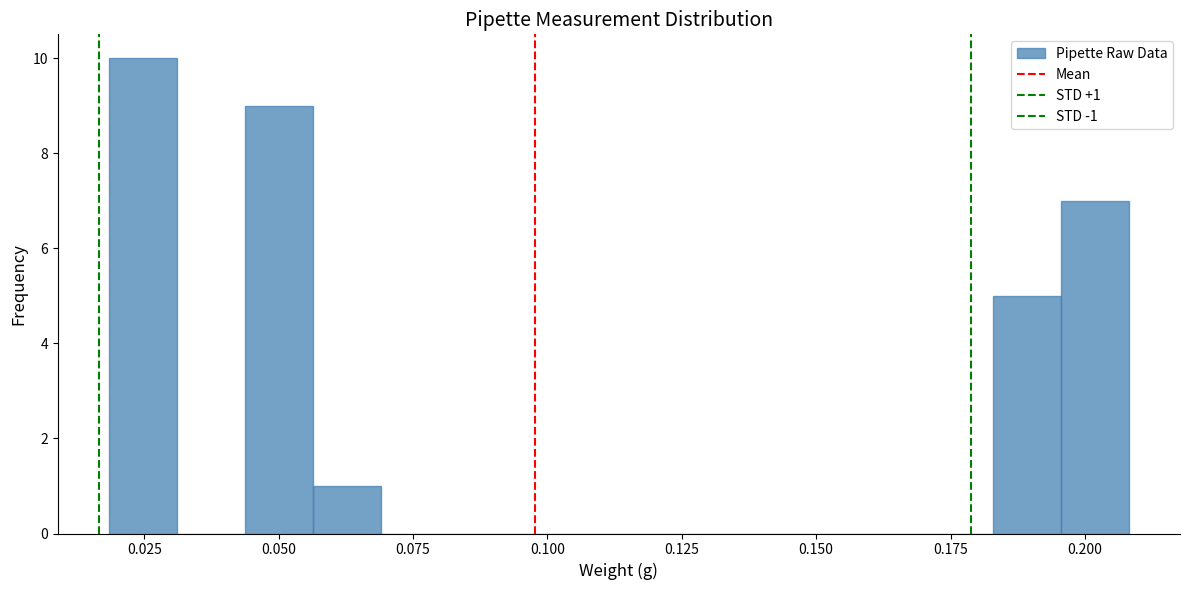

Around what value on the x-axis is the tallest bar? Give the approximate position of its centre, as read against the axis.

0.025